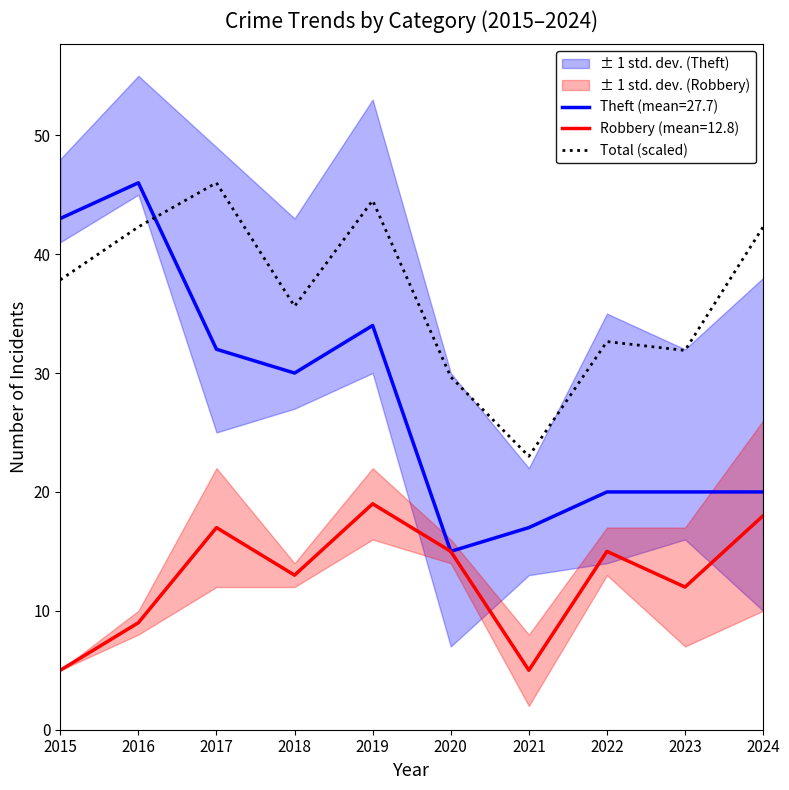

Approximately how many times larger is the value at 2018 compared to 2017?

0.8